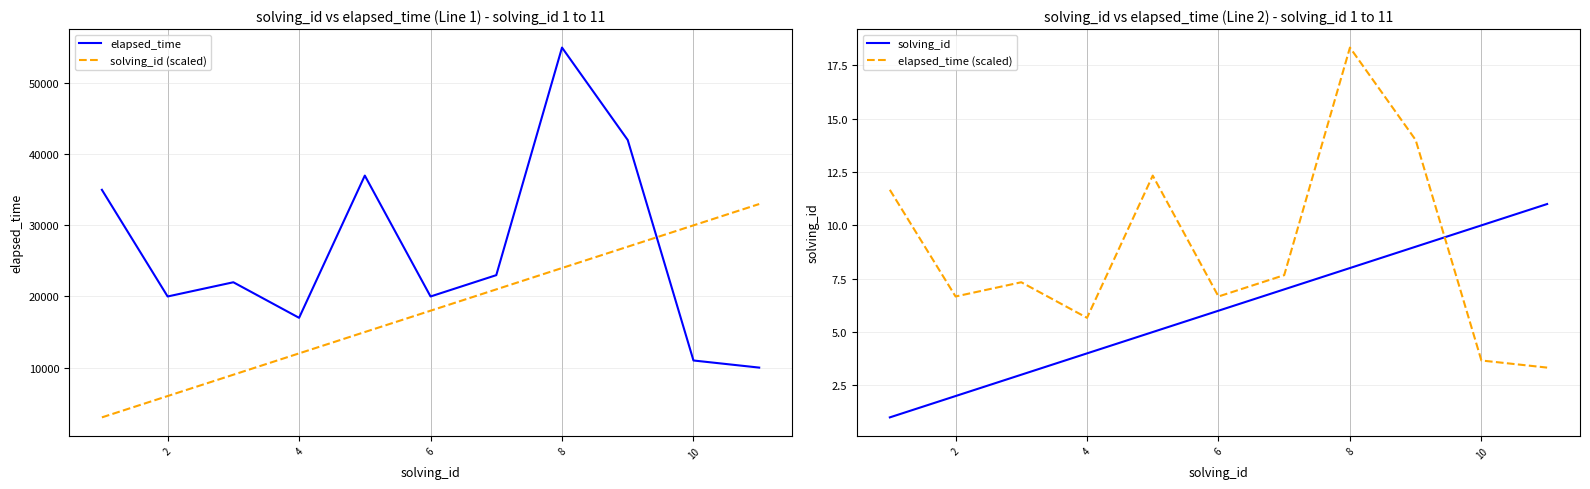

What is the approximate value of solving_id (scaled) at 6, to the nearest 100?

18000